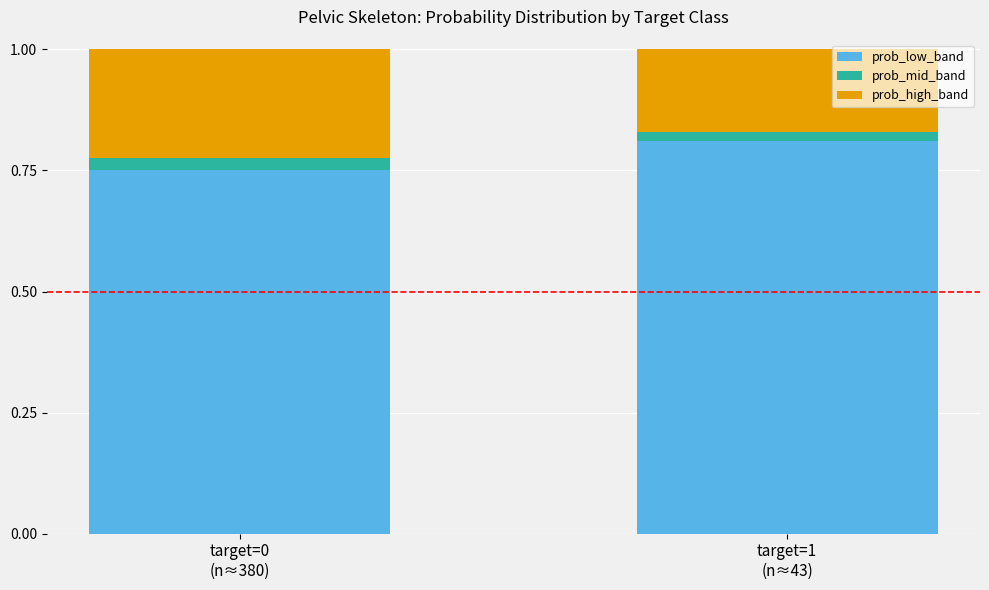

What are all the series names shown in the legend?

prob_low_band, prob_mid_band, prob_high_band